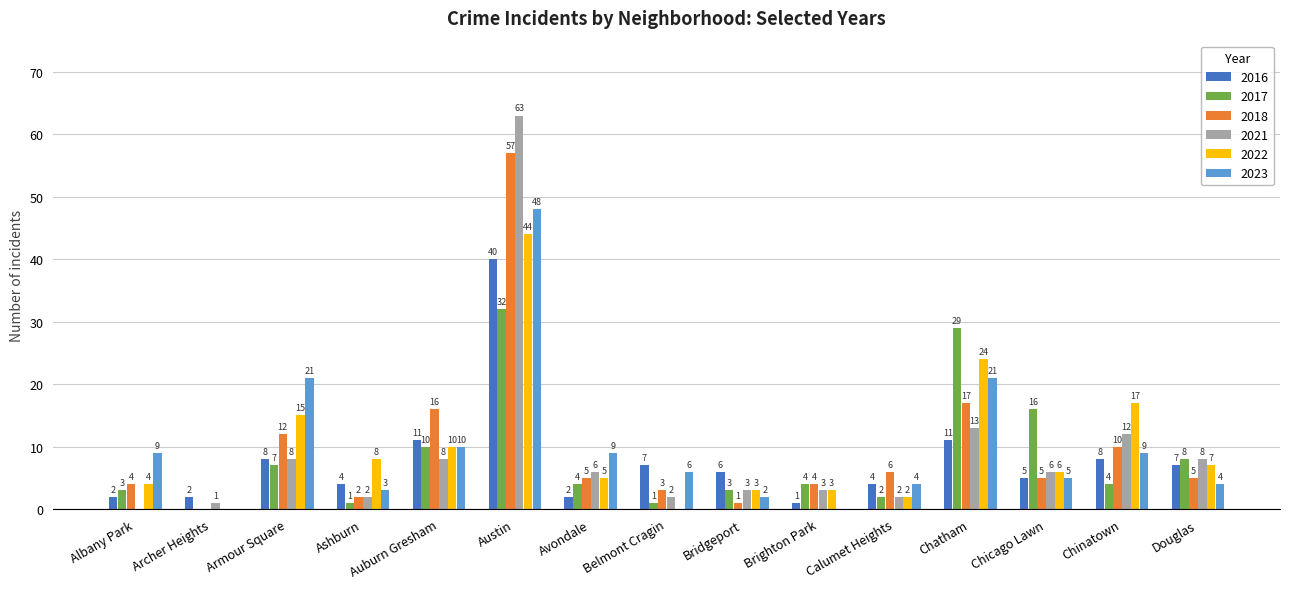

What is the total value across all series at Belmont Cragin?

19